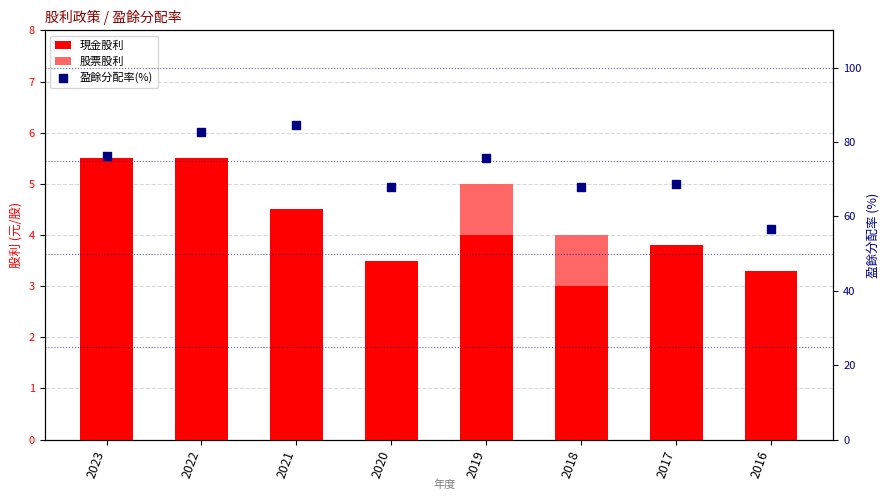

At which category is the sum across all series the highest?

2021